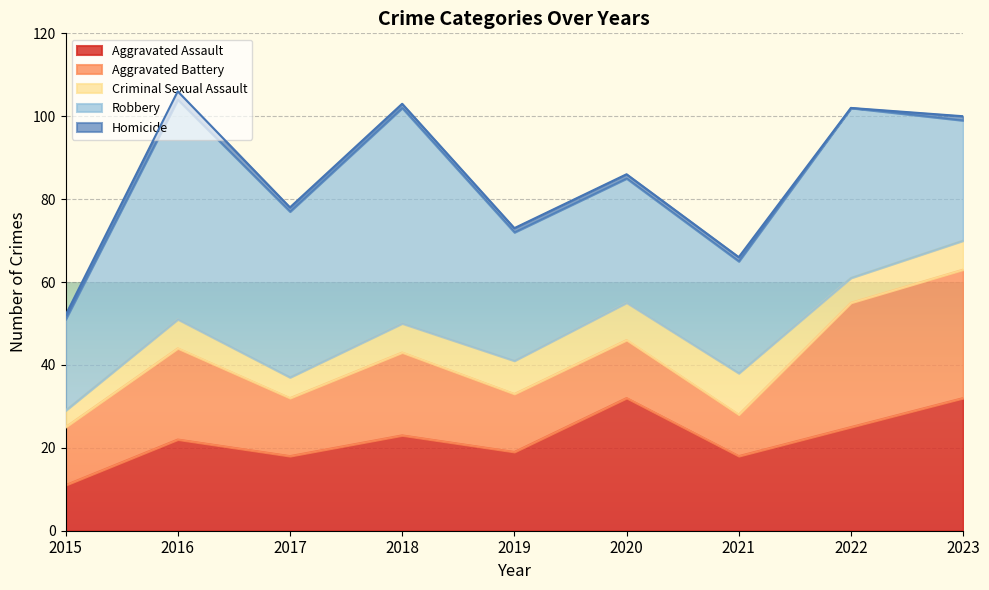

Where is the first local maximum for Robbery?

2016